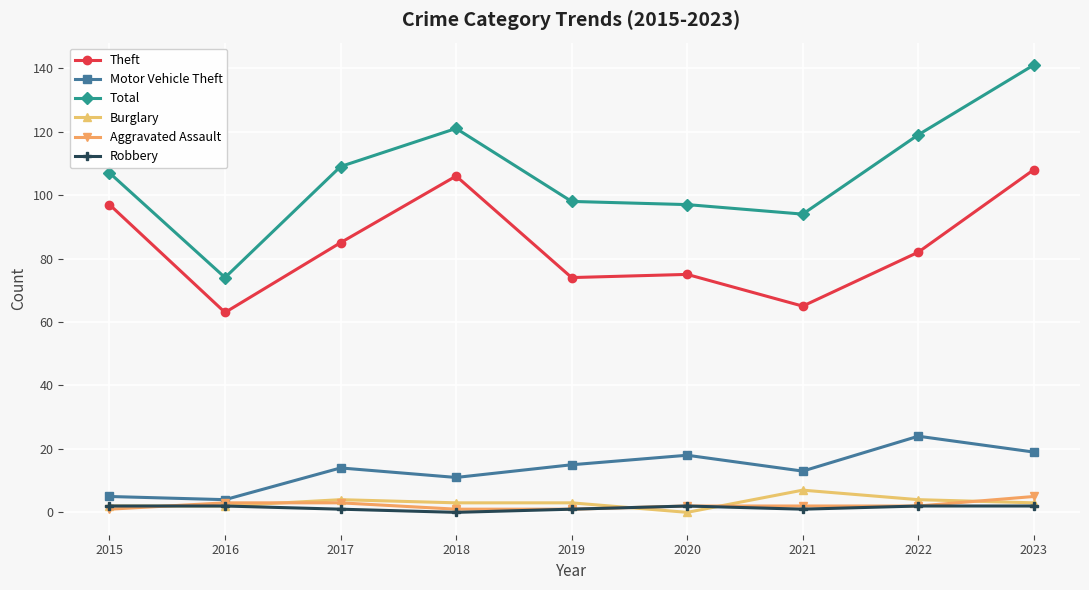

Which category has the highest value in the Theft series?

2023